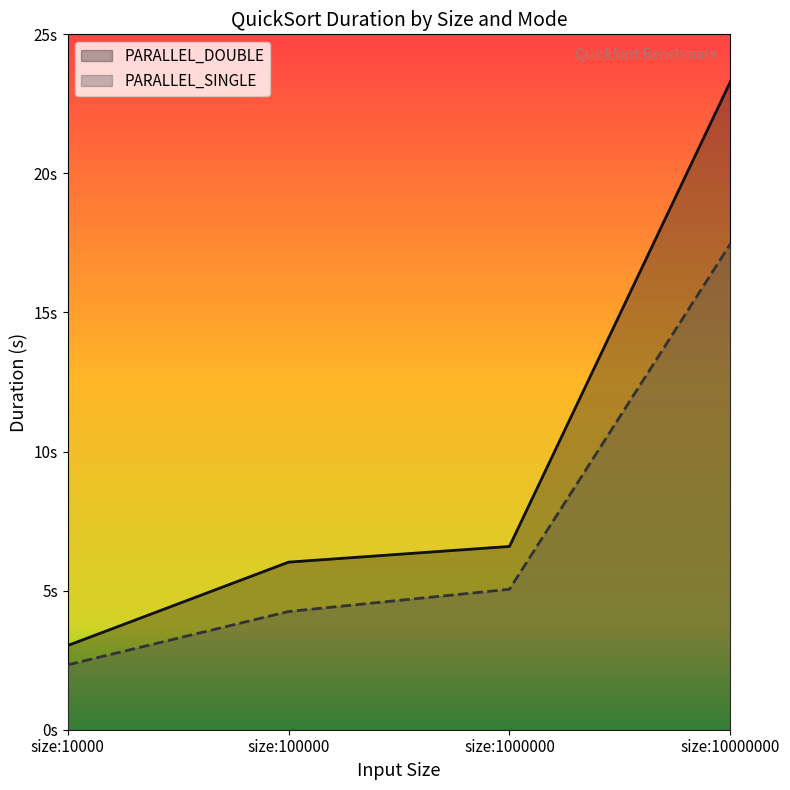

The PARALLEL_DOUBLE series shows 1.2 at size:10000. True or false?

False